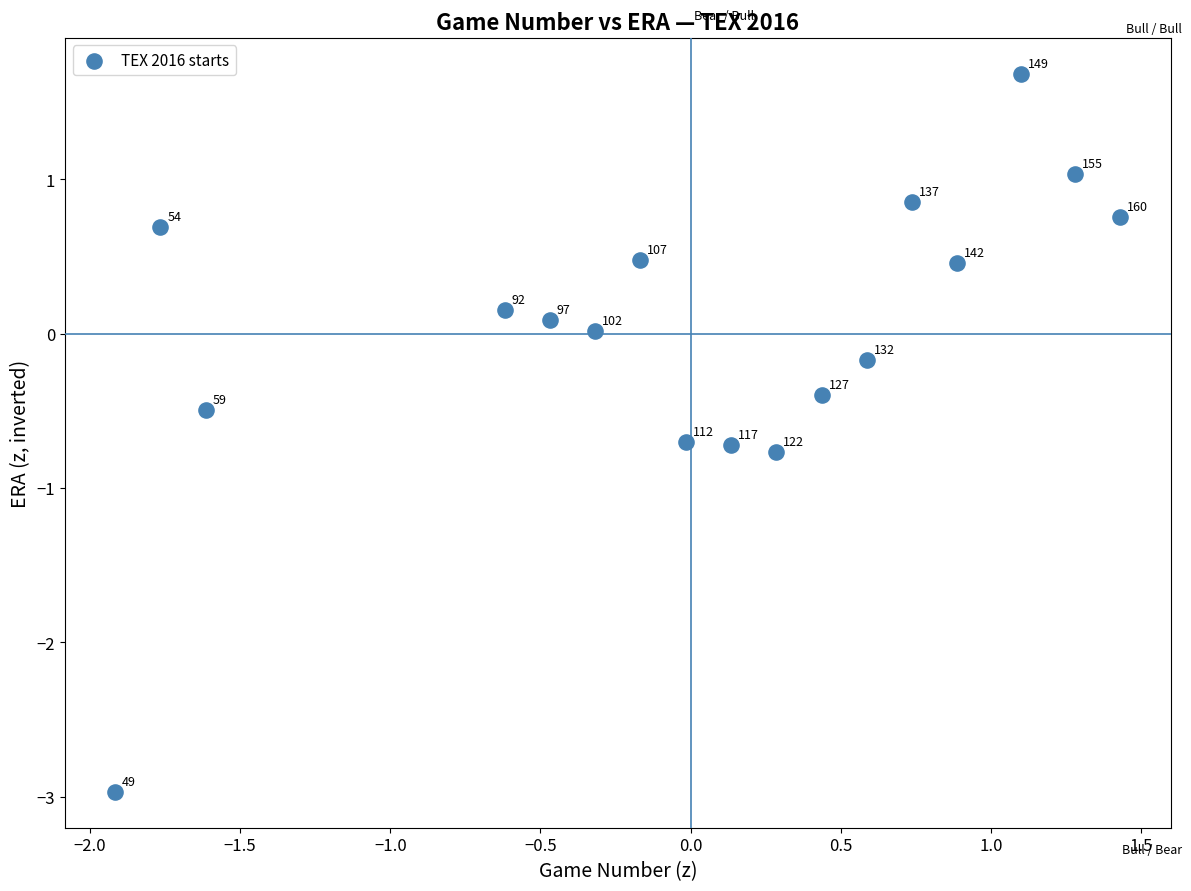

What is the range of X values (max minus min)?

3.3